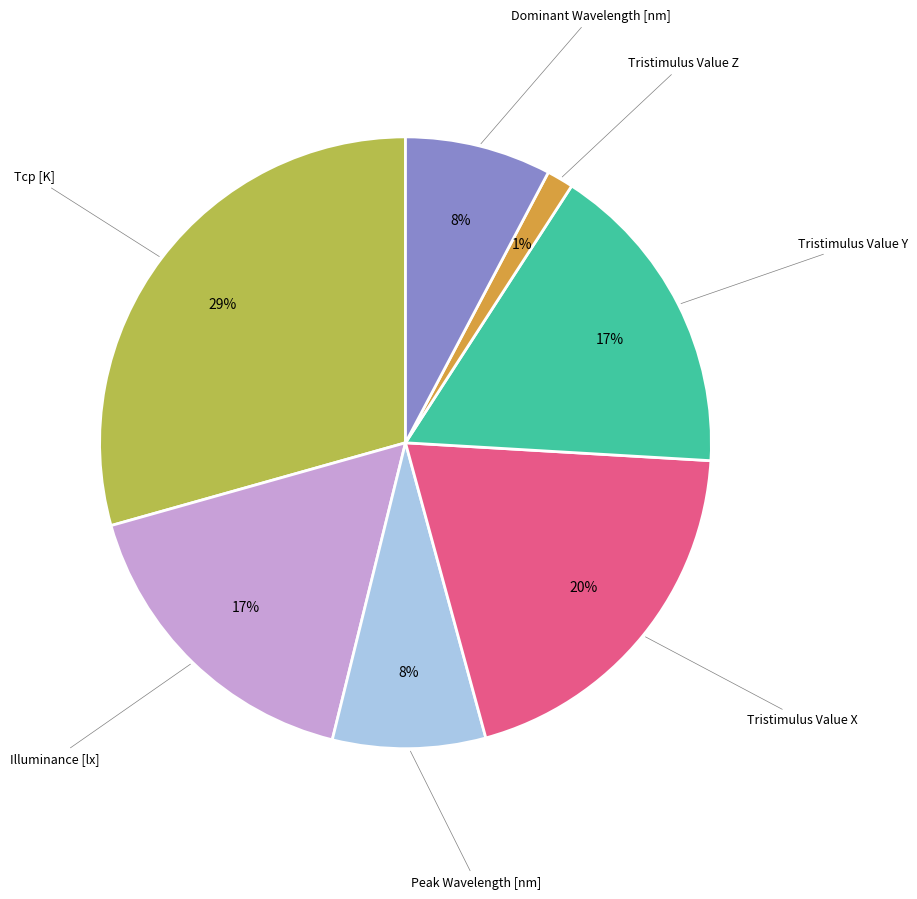

Does any single category account for the majority?

No